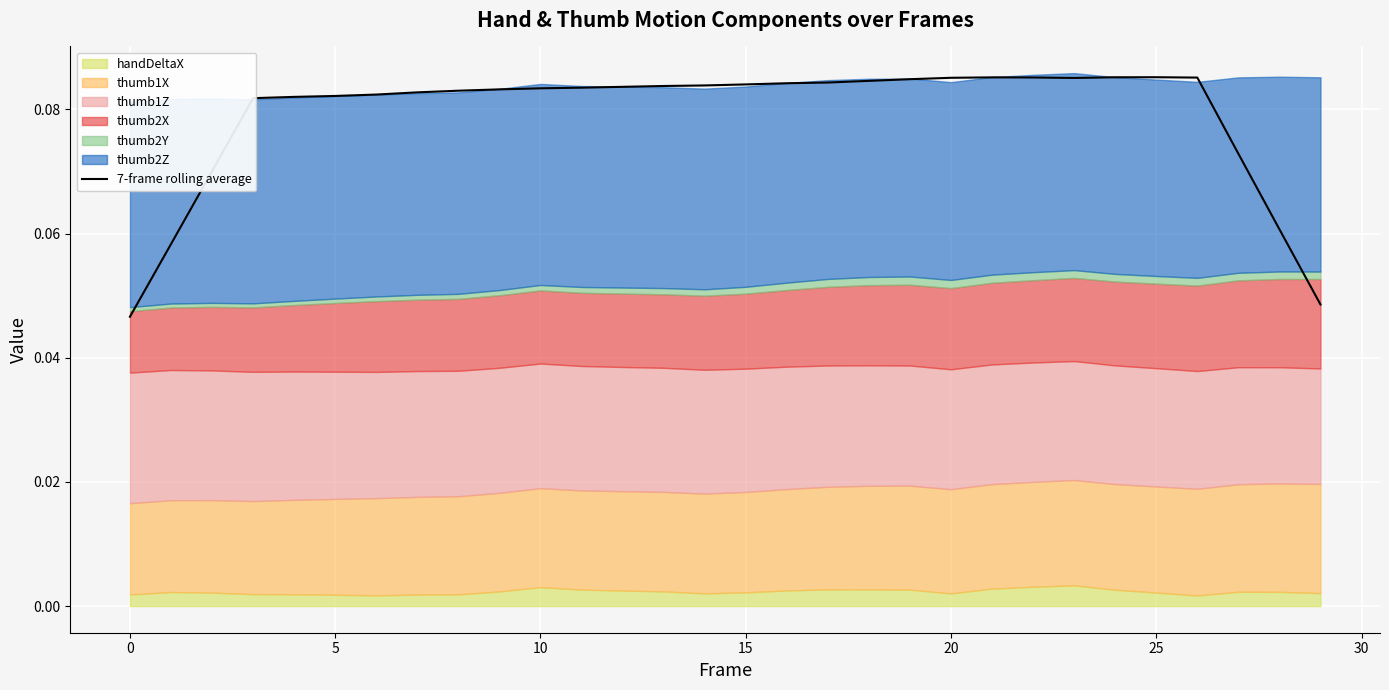

How many interior local valleys (lower than both neighbors) does the data have?

1